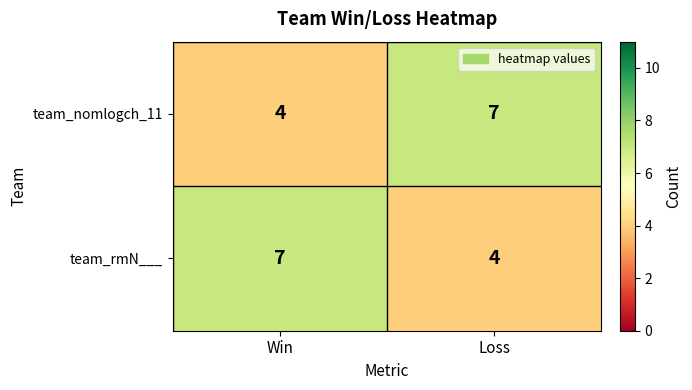

What is the sum of all team_rmN___ values?

11